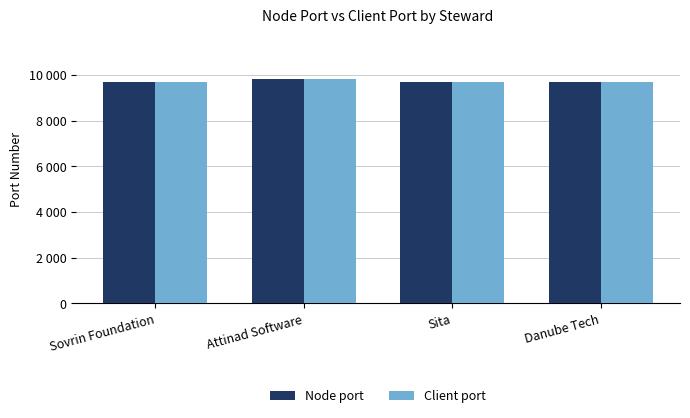

At how many categories does at least one series exceed 9786?

1